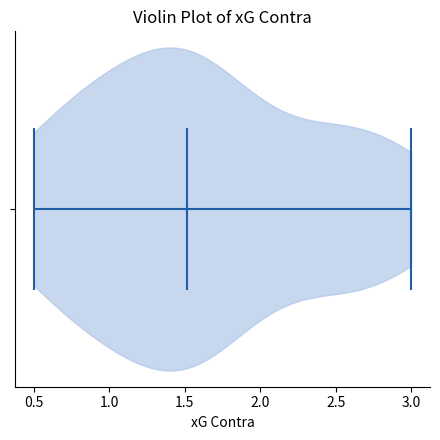

Read this violin plot against the x-axis: where its median line is, and the lowest and highest points the violin reaches. The values are not printed on the chart, so give them approximately, as read against the axis.

median line 1.5, lowest point 0.5, highest point 3.0